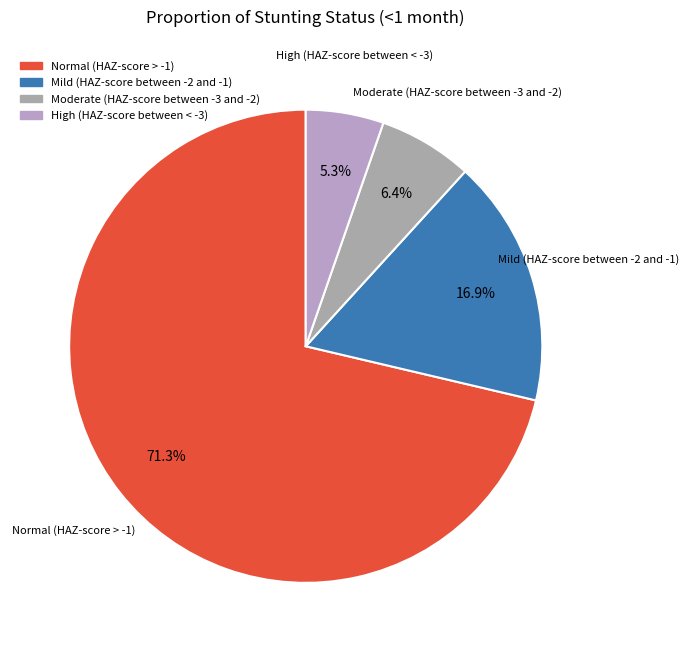

Which slice is the largest?

Normal (HAZ-score > -1)